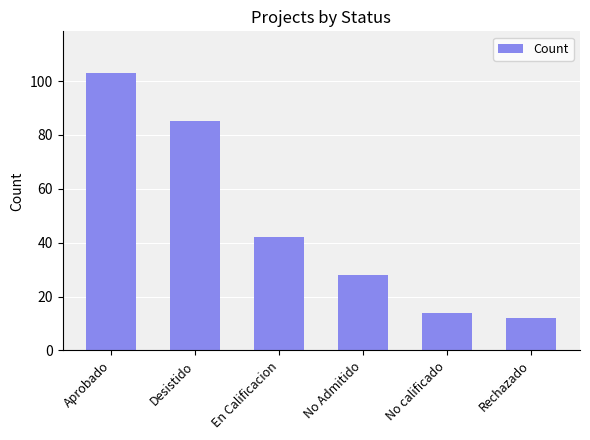

Count the number of data series in this chart.

1